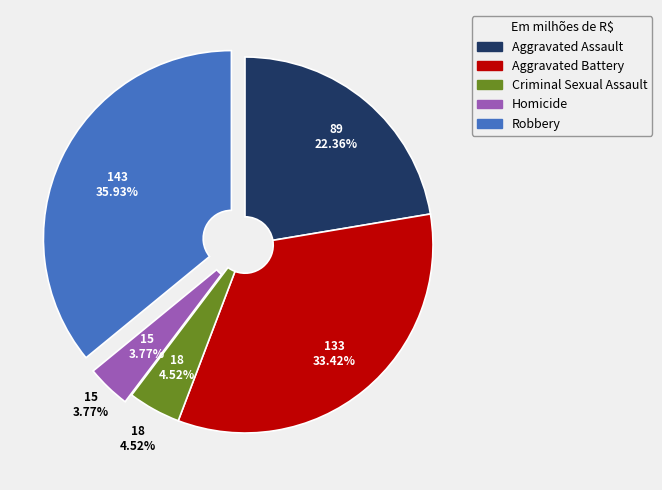

Between Aggravated Assault and Robbery, which is larger?

Robbery